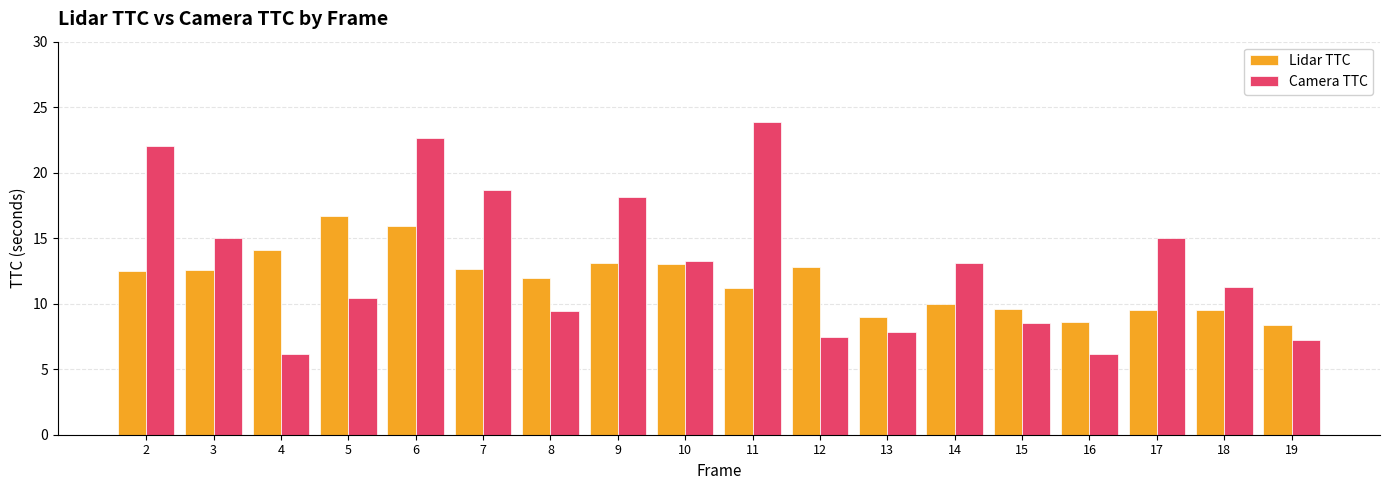

True or false: Camera TTC has a value of 10.4 at 5.

True